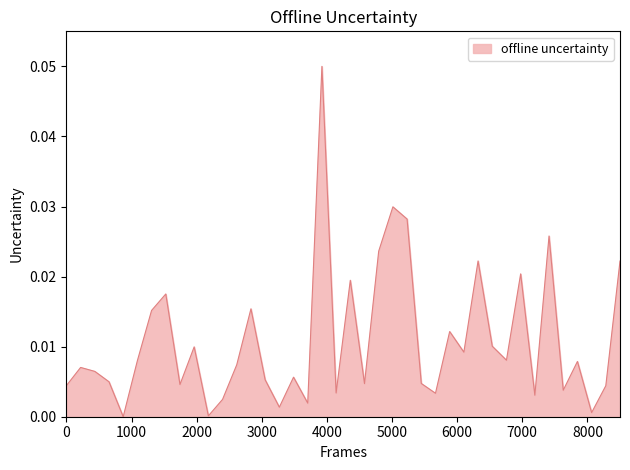

How many lines are shown in the chart?

1